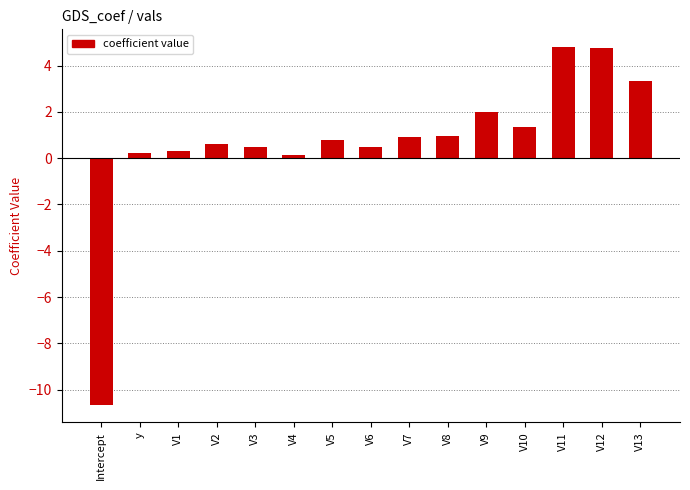

What is the difference between the values at V12 and V10?

3.4